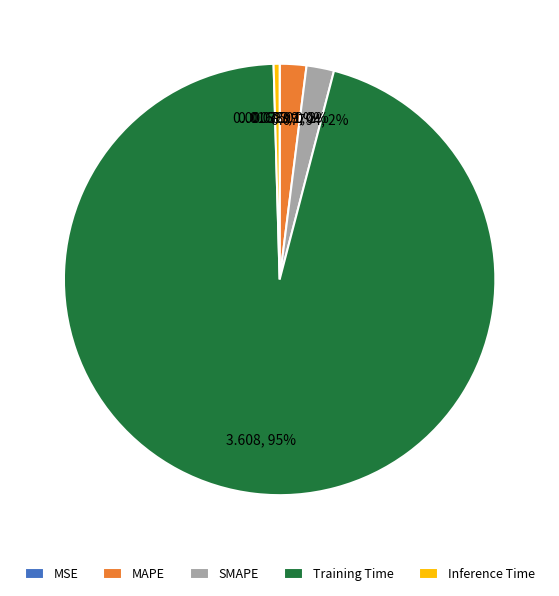

To the nearest percent, what is the combined percentage of MAPE and Inference Time?

2%